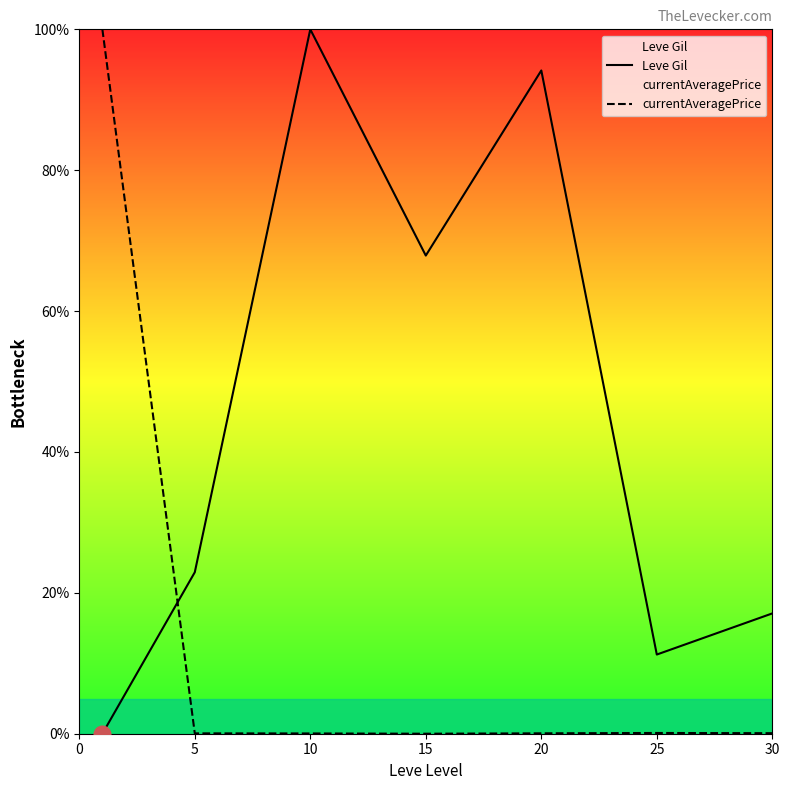

Is it true that Leve Gil equals 22.9 at 5?

True